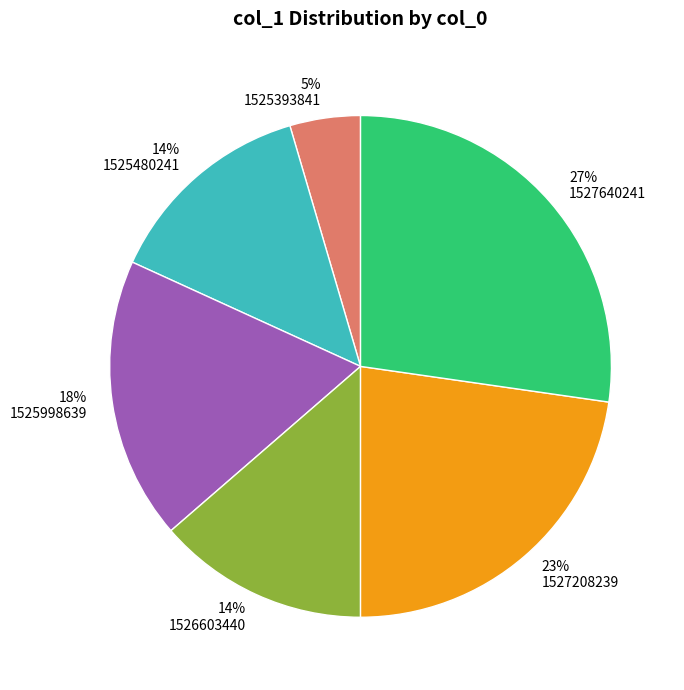

Between 1526603440 and 1527640241, which is larger?

1527640241